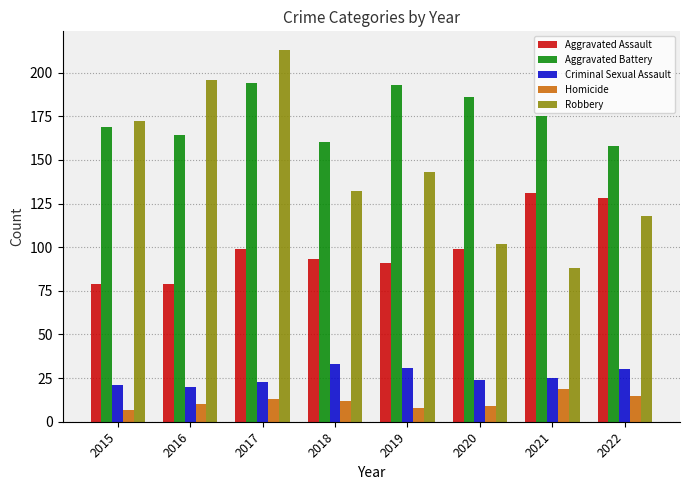

The value of Robbery at 2015 is 172. True or false?

True